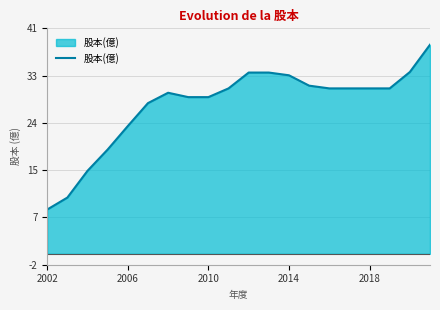

What is the difference between the maximum and minimum values?

30.2